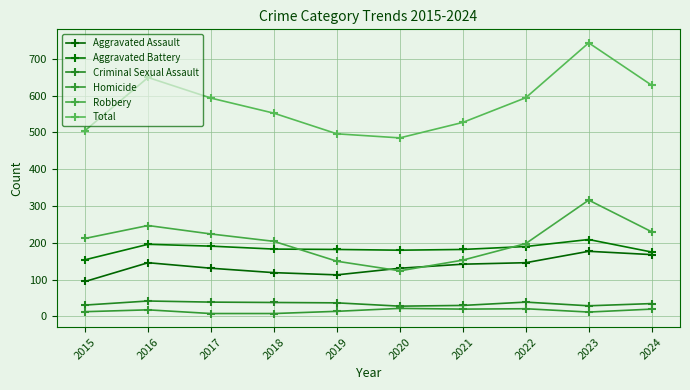

How many lines are shown in the chart?

6